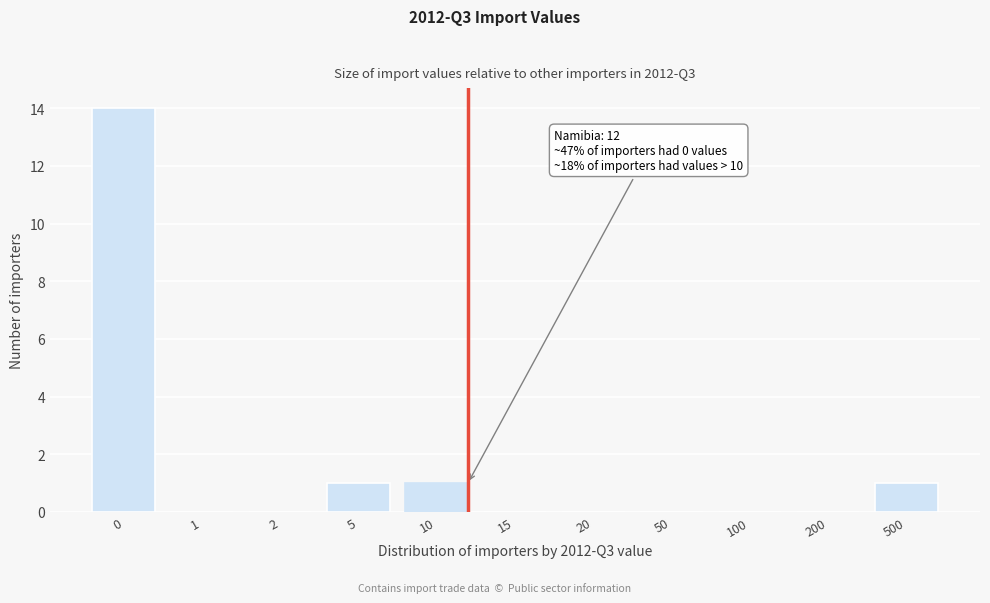

Reading left to right, transcribe all the data shown in this chart.

0=14	1=0	2=0	5=1	10=1	15=0	20=0	50=0	100=0	200=0	500=1